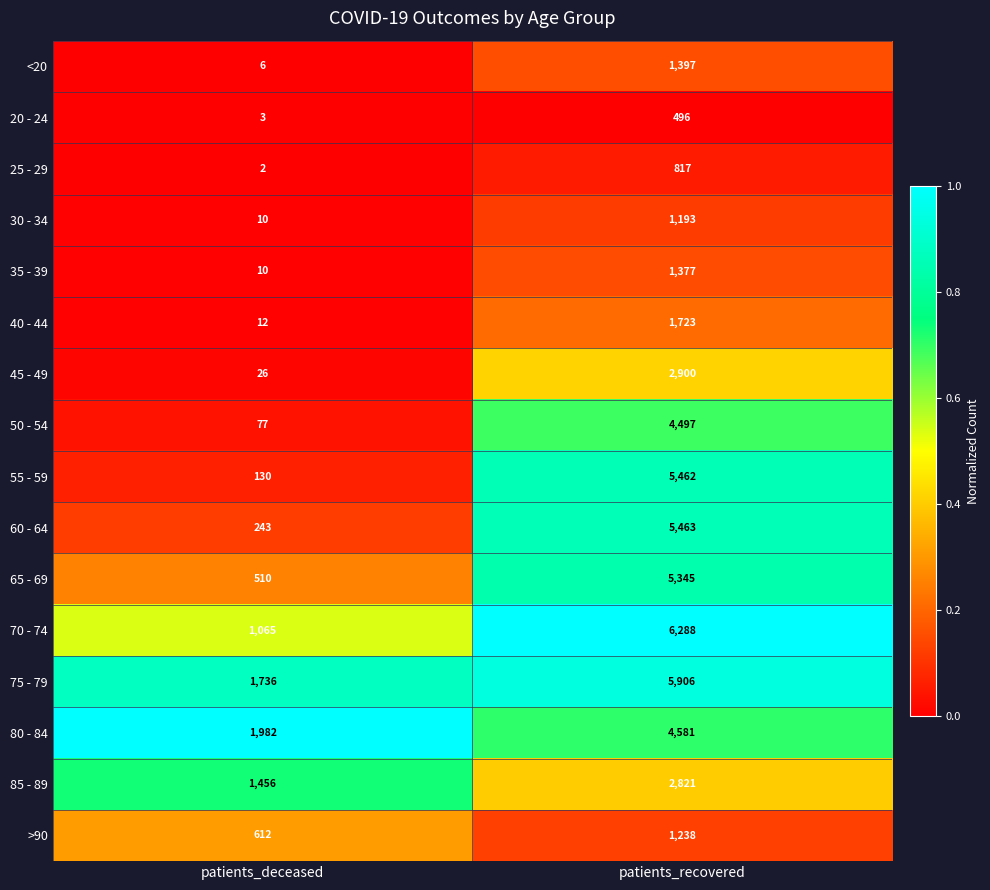

Is it true that 40 - 44 equals 12 at patients_deceased?

True